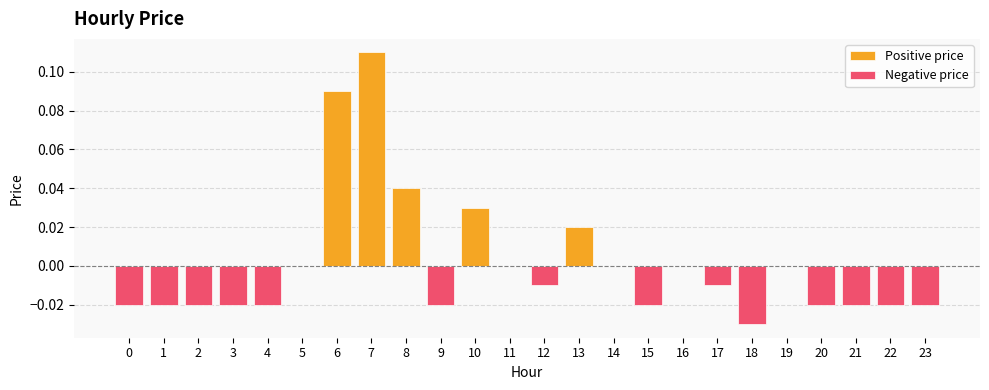

Reading left to right, extract all data points from this chart.

-0.0	-0.0	-0.0	-0.0	-0.0	0.0	0.1	0.1	0.0	-0.0	0.0	0.0	-0.0	0.0	0.0	-0.0	0.0	-0.0	-0.0	0.0	-0.0	-0.0	-0.0	-0.0